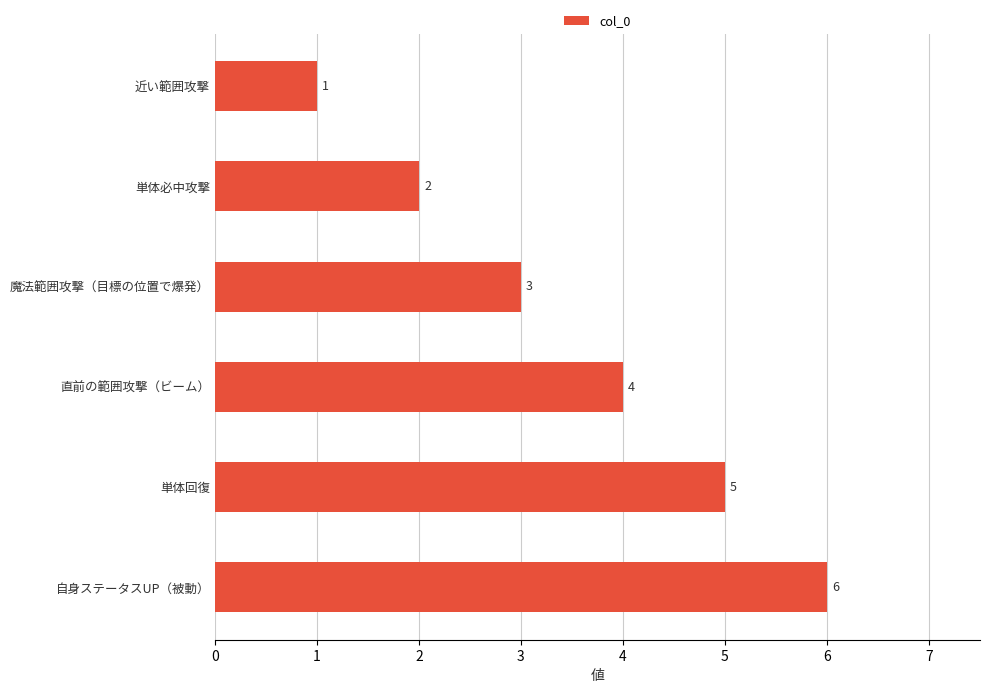

How many series are shown in this chart?

1